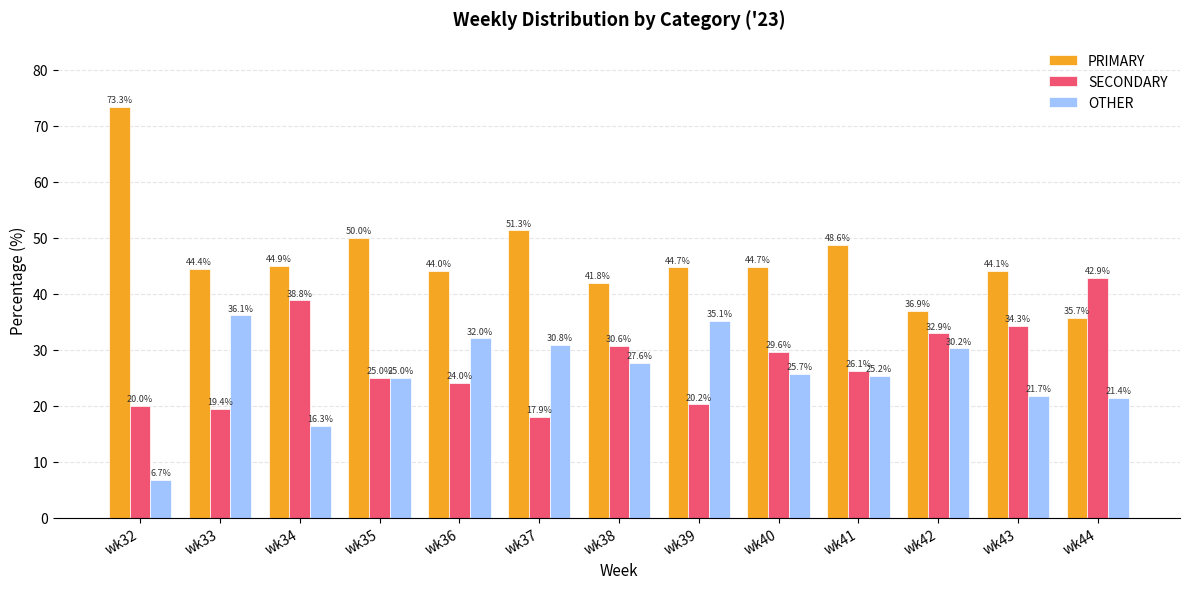

What is the difference between the highest and lowest values at wk40?

19.1